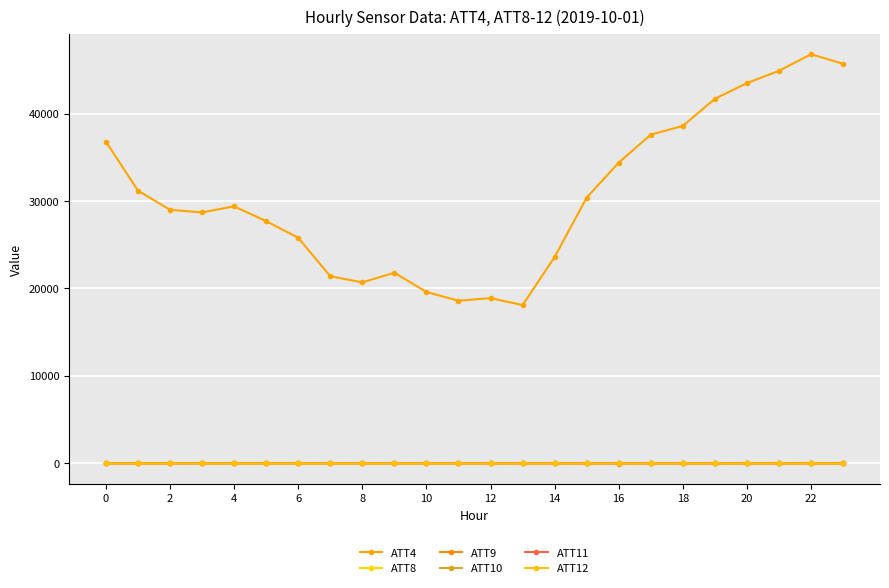

How many lines are shown in the chart?

6